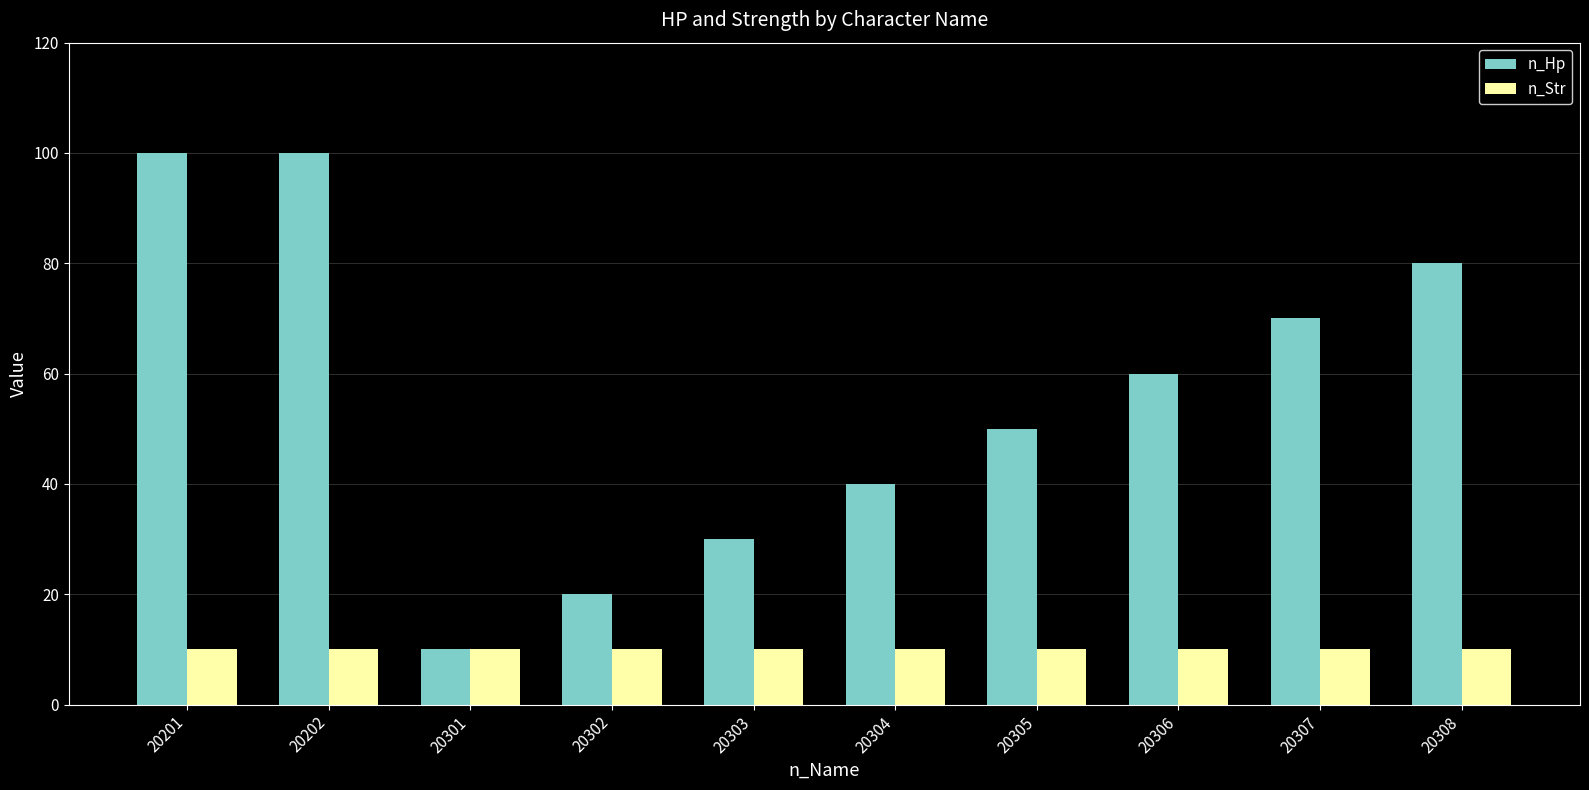

True or false: n_Hp has a value of 85 at 20306.

False